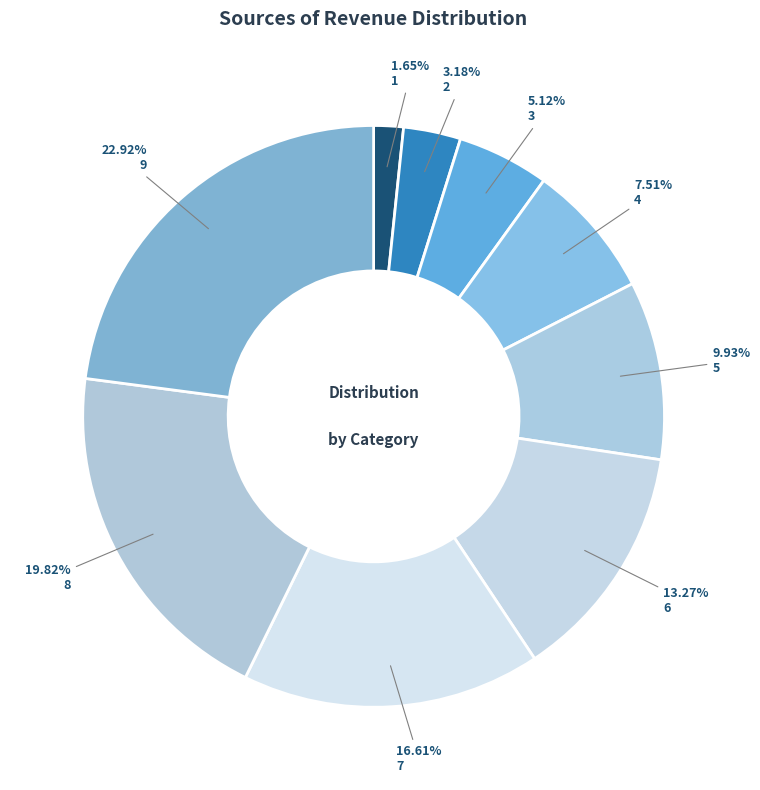

The 1 slice represents 2% of the pie. True or false?

True